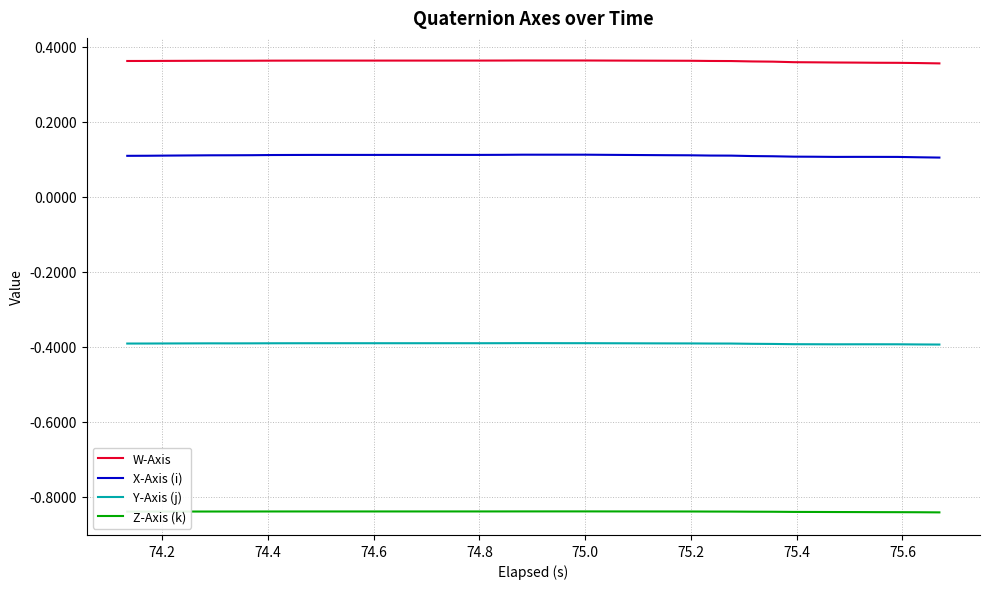

Rank the series by their maximum value, from highest to lowest.

W-Axis, X-Axis (i), Y-Axis (j), Z-Axis (k)